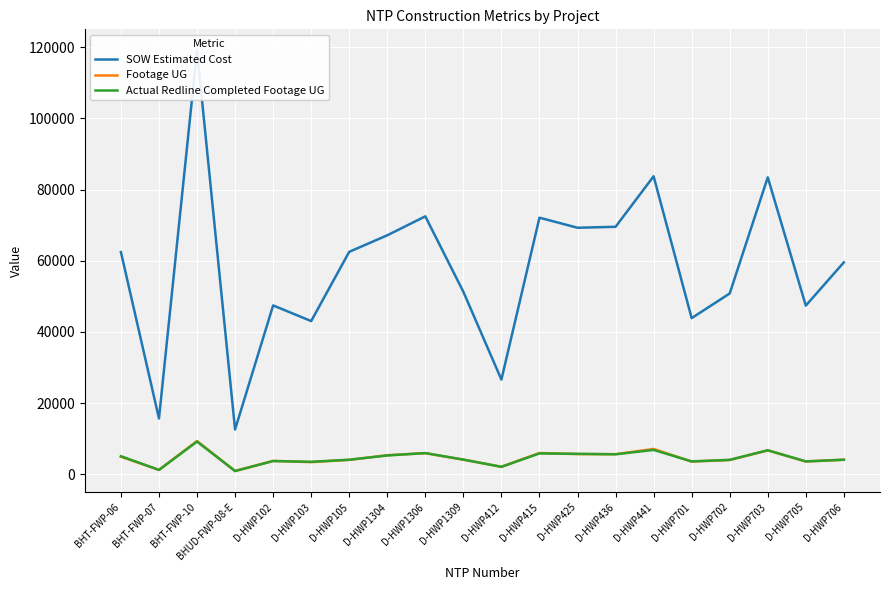

What is the total value across all series at D-HWP1309?

59555.0